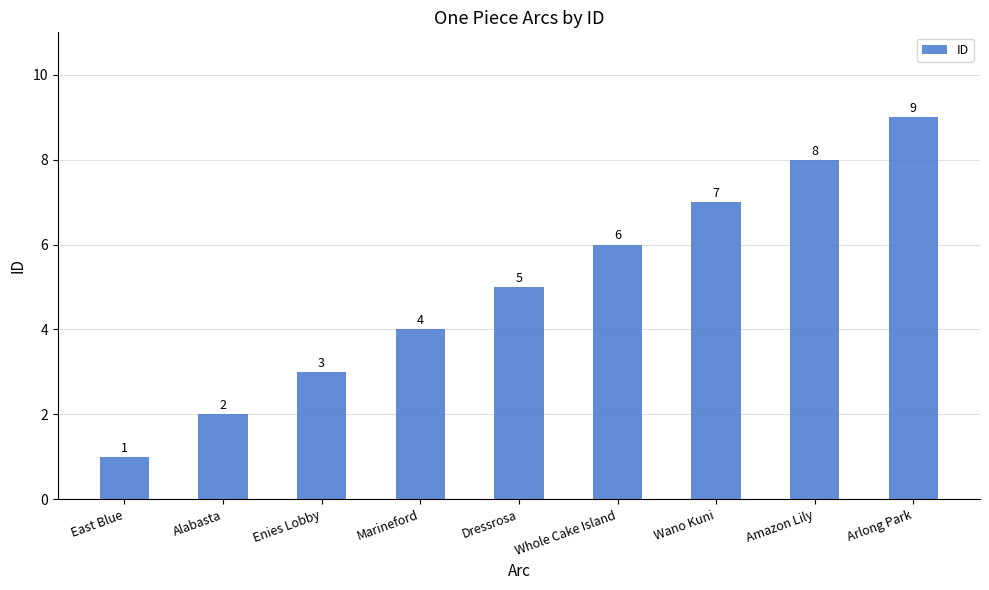

What is the label of the 1st bar from the left?

East Blue